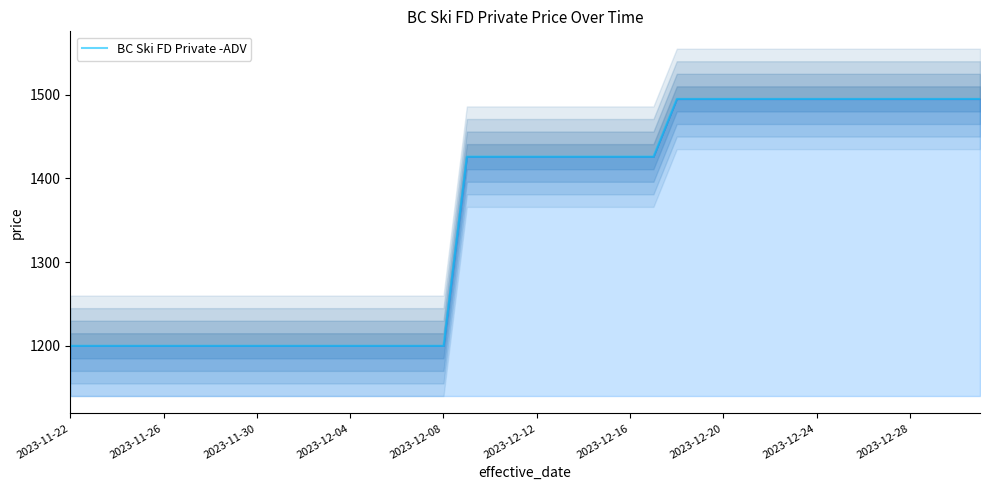

What is the smallest value displayed?

1200